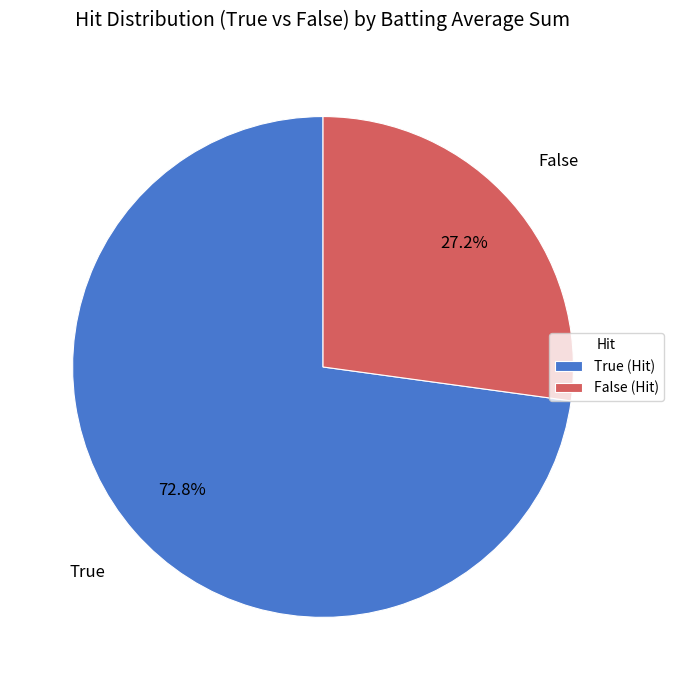

What is the ratio of the value at False (Hit) to the value at True (Hit)?

0.4